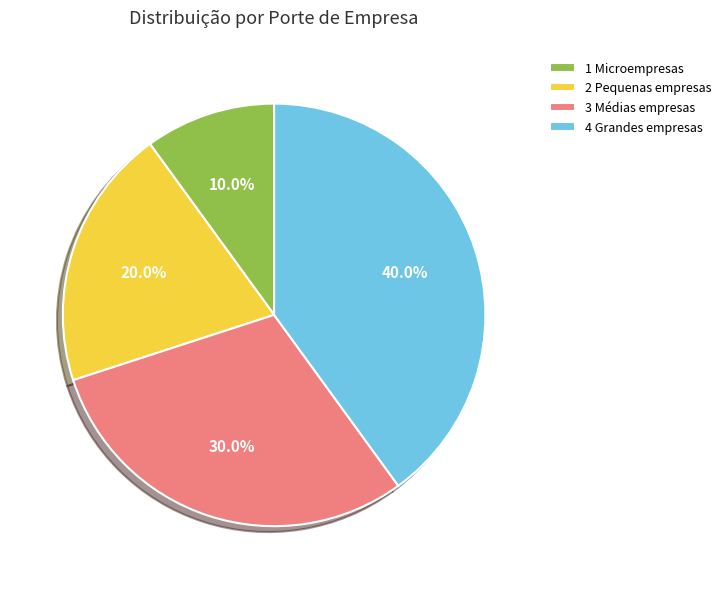

To the nearest percent, what portion does 1 Microempresas represent?

10%